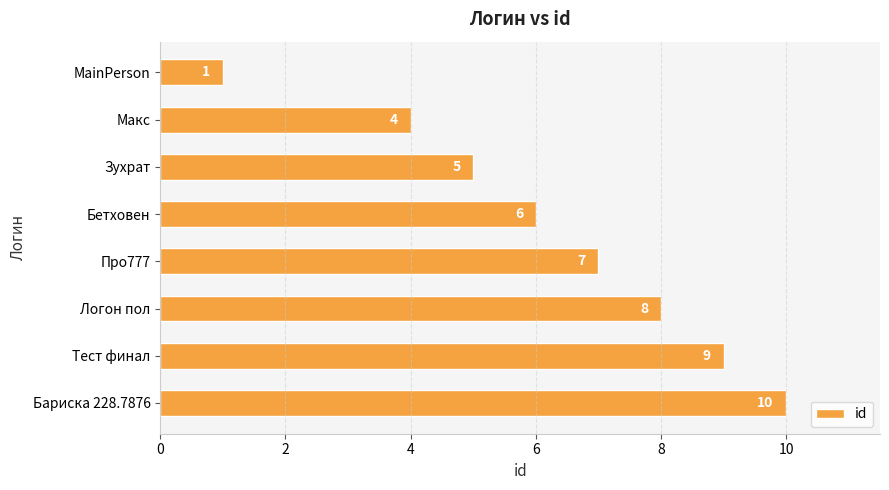

Reading top to bottom, transcribe all the data shown in this chart.

MainPerson=1	Макс=4	Зухрат=5	Бетховен=6	Про777=7	Логон пол=8	Тест финал=9	Бариска 228.7876=10